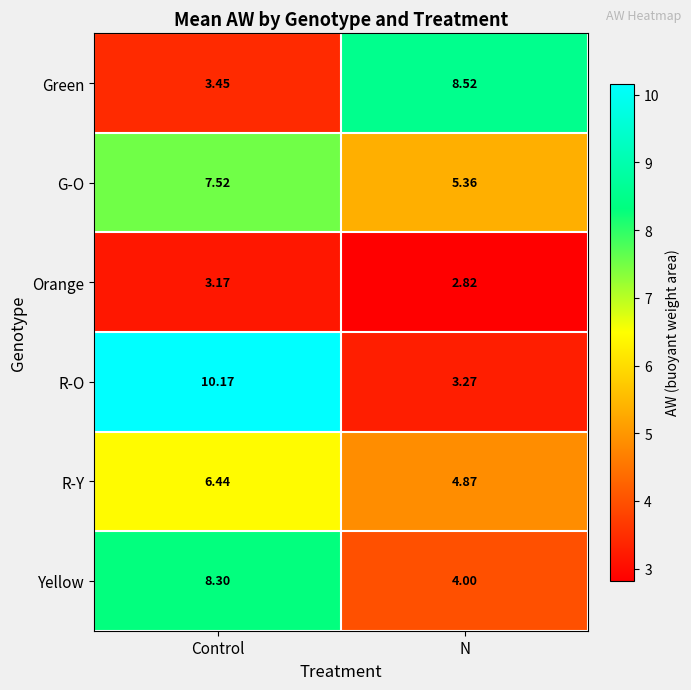

Which category has the highest value across all series?

Control